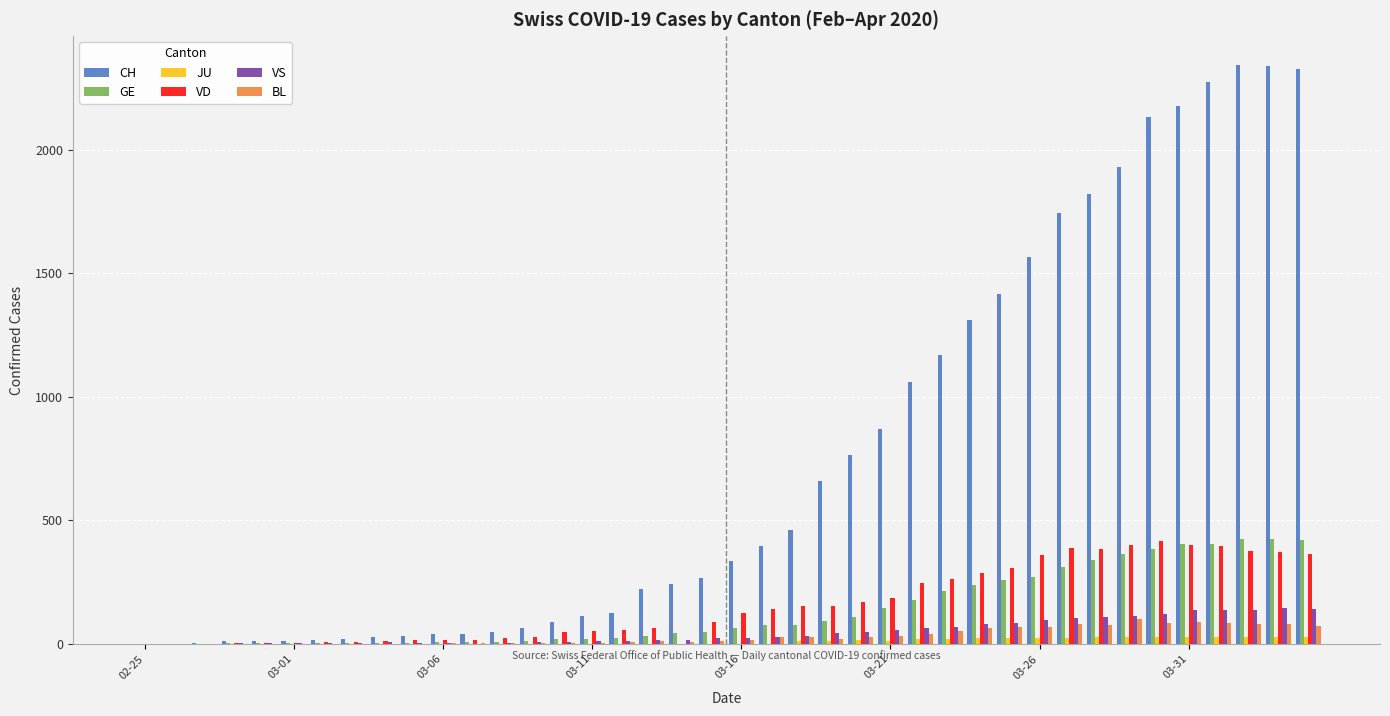

What is the highest value of the GE series?

424